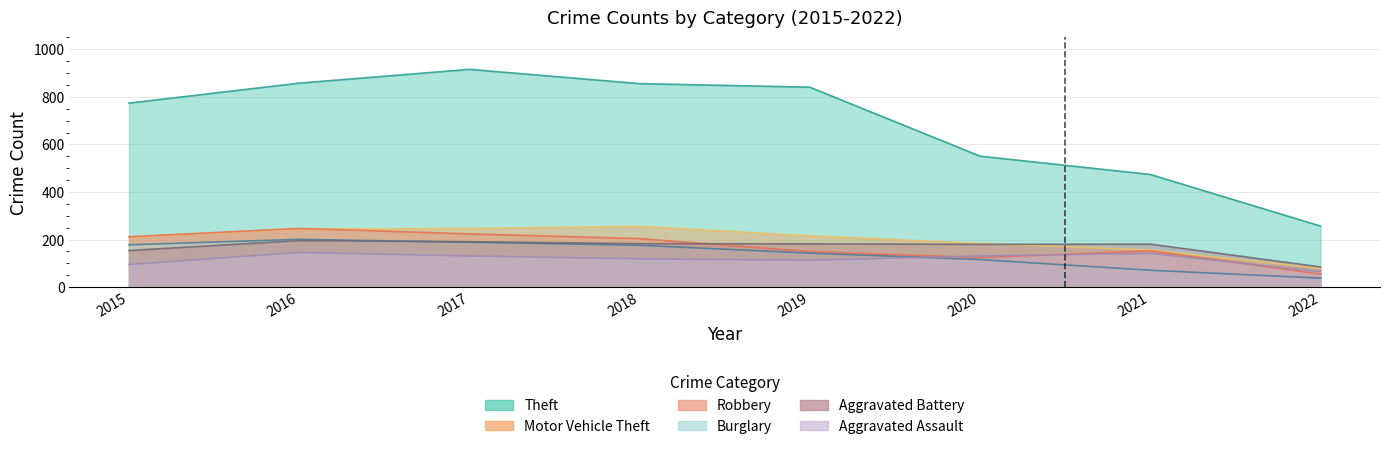

Is it true that Robbery equals 212 at 2015?

True